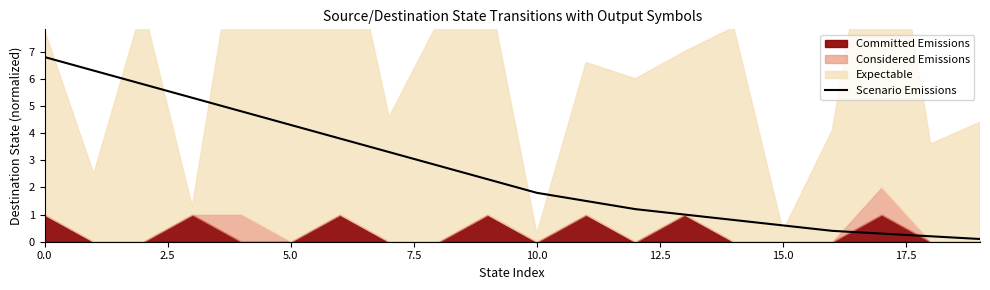

What position from the left is 5.0?

3